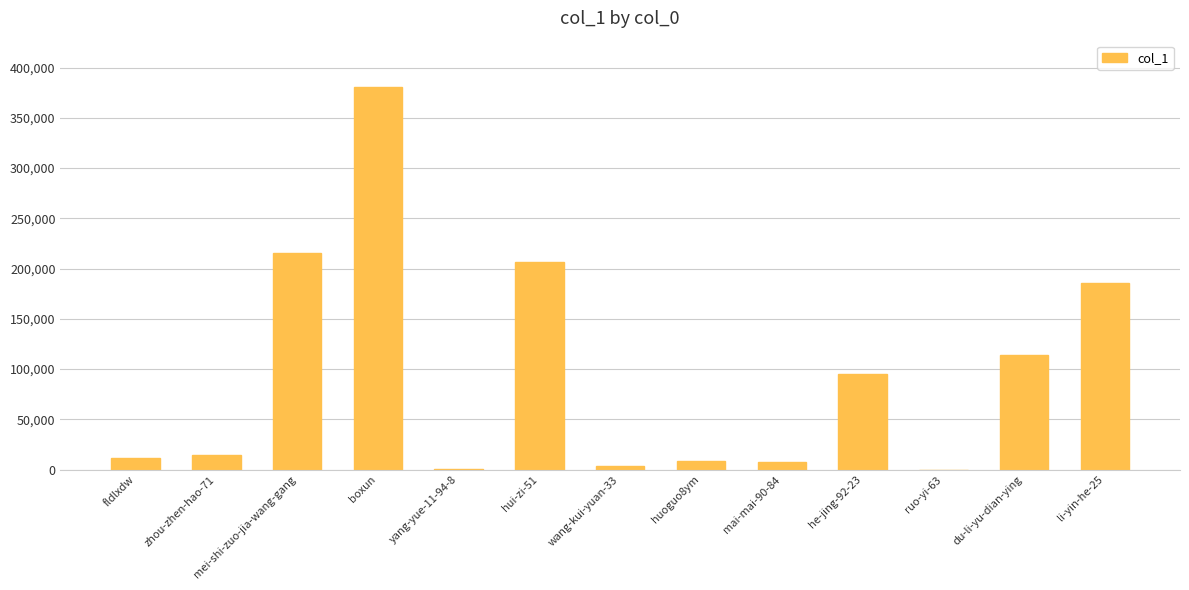

What is the maximum value shown in the chart?

381103